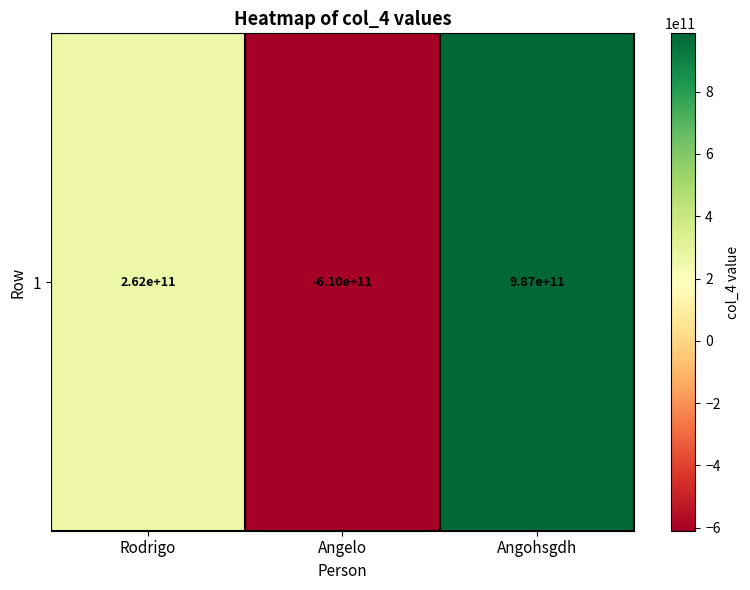

True or false: the data shows -352756710991 at Angelo.

False